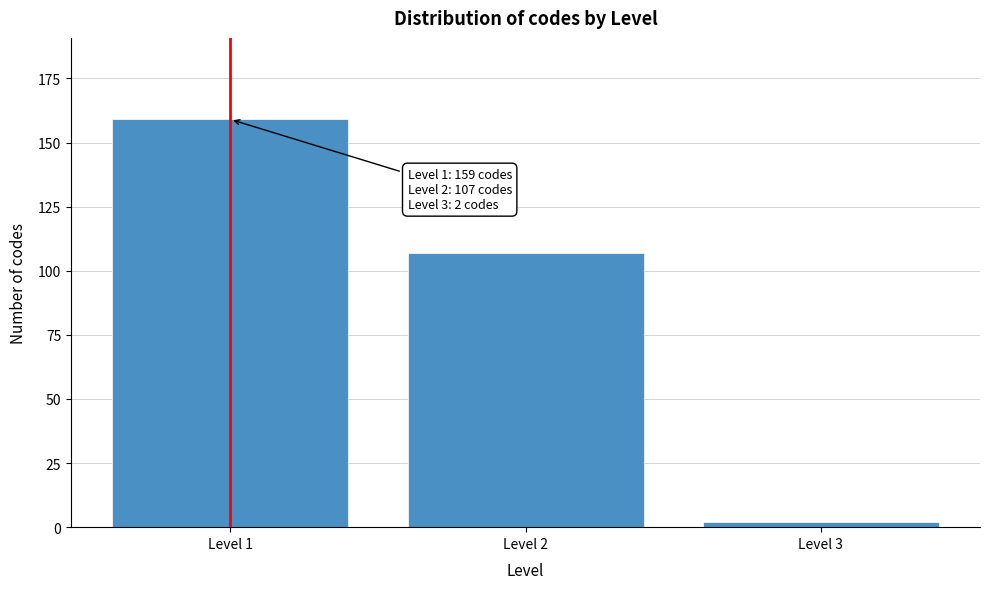

Reading right to left, what are all the values shown in this chart?

Level 3=2	Level 2=107	Level 1=159